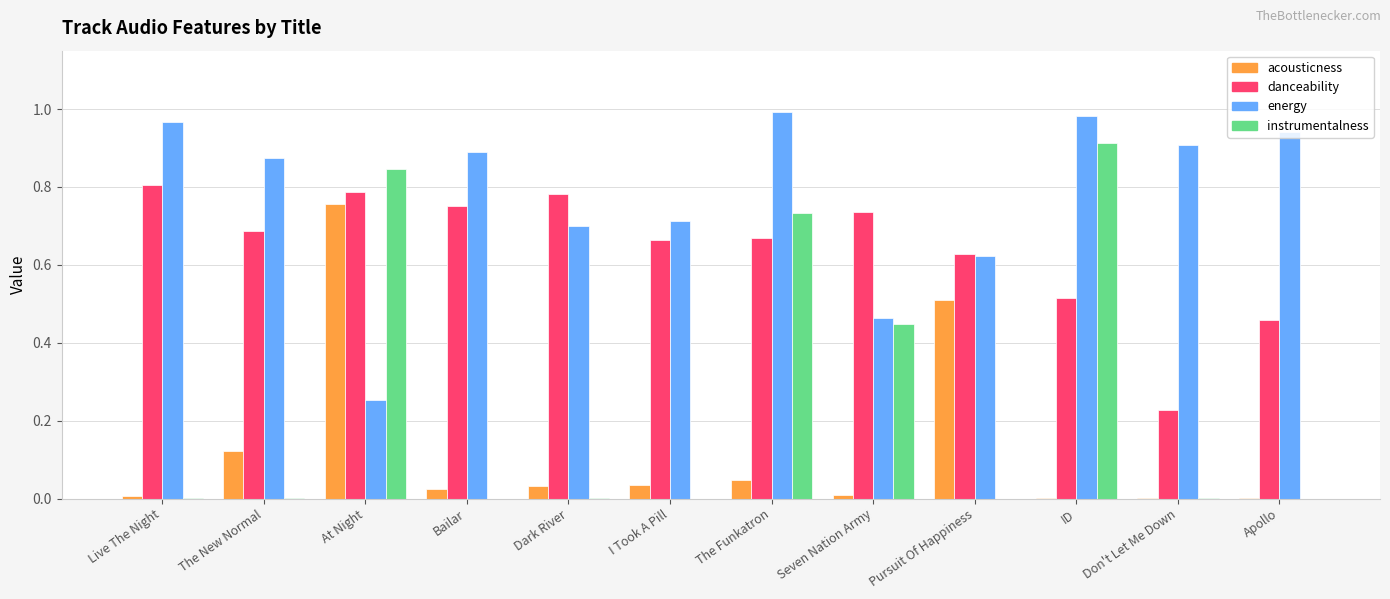

True or false: energy has a value of 0.2 at The New Normal.

False